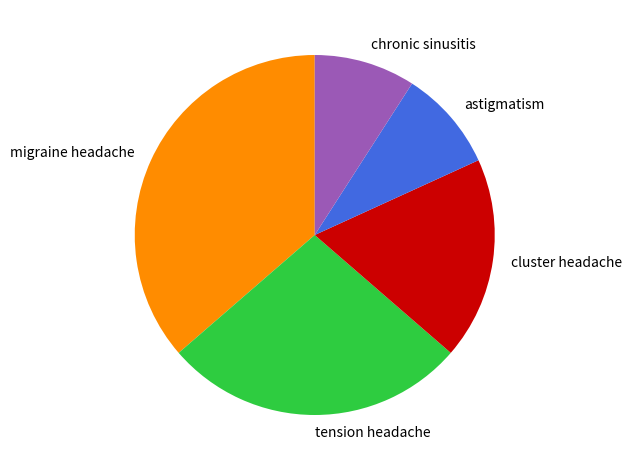

How many segments does this pie chart have?

5